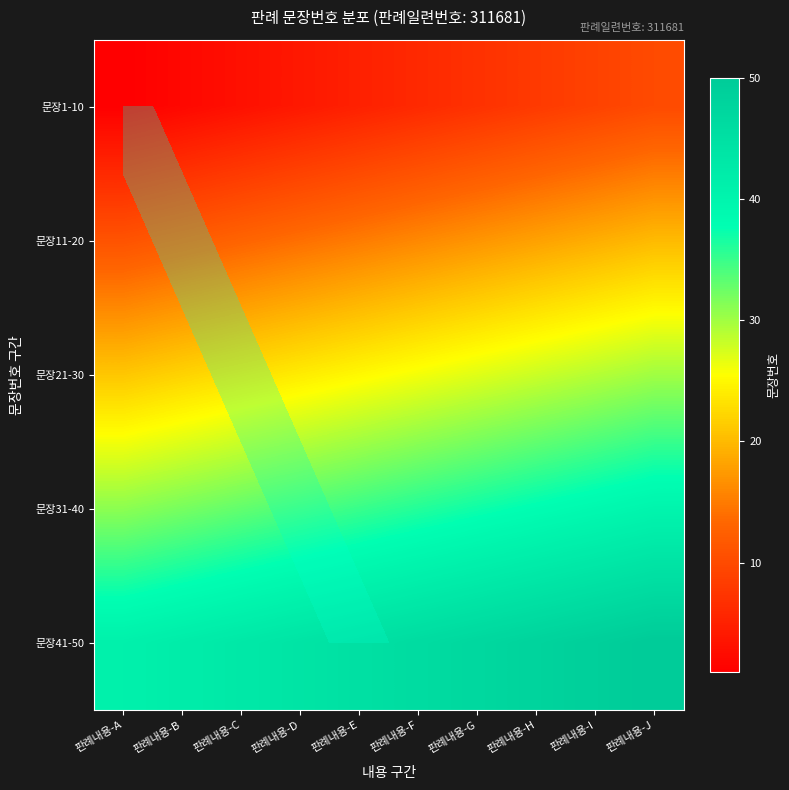

Which label corresponds to the largest value in the chart?

판례내용-J